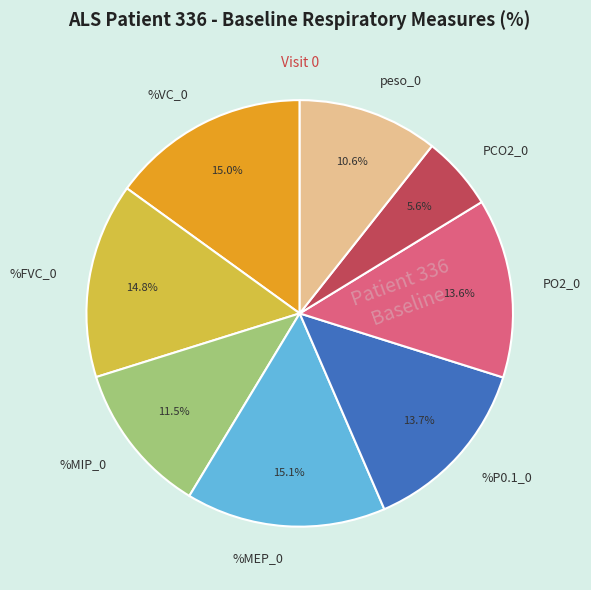

What is the ratio of the value at PO2_0 to the value at %VC_0?

0.9